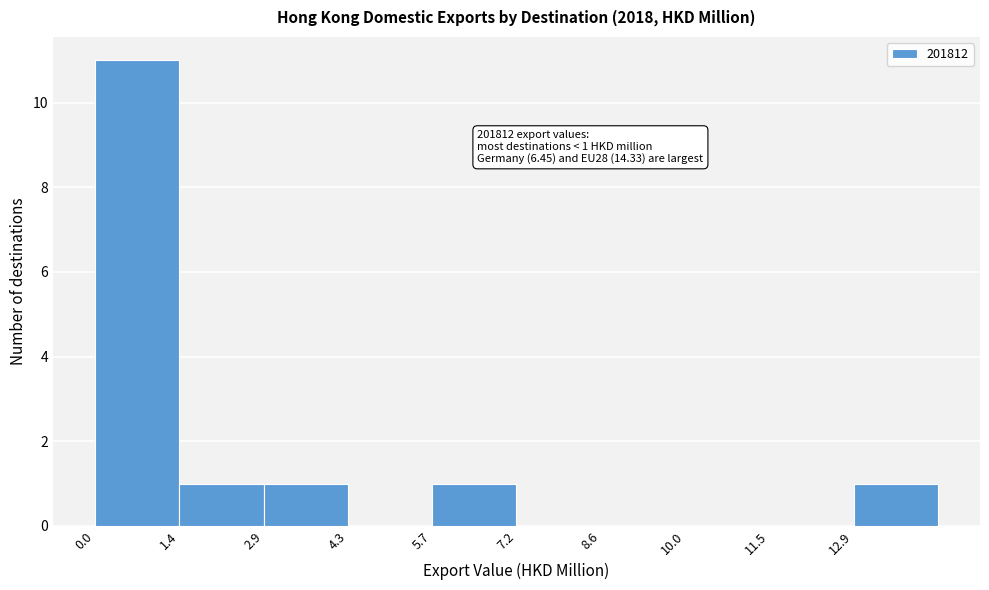

Which range on the x-axis has the tallest bar?

0.0 to 1.4